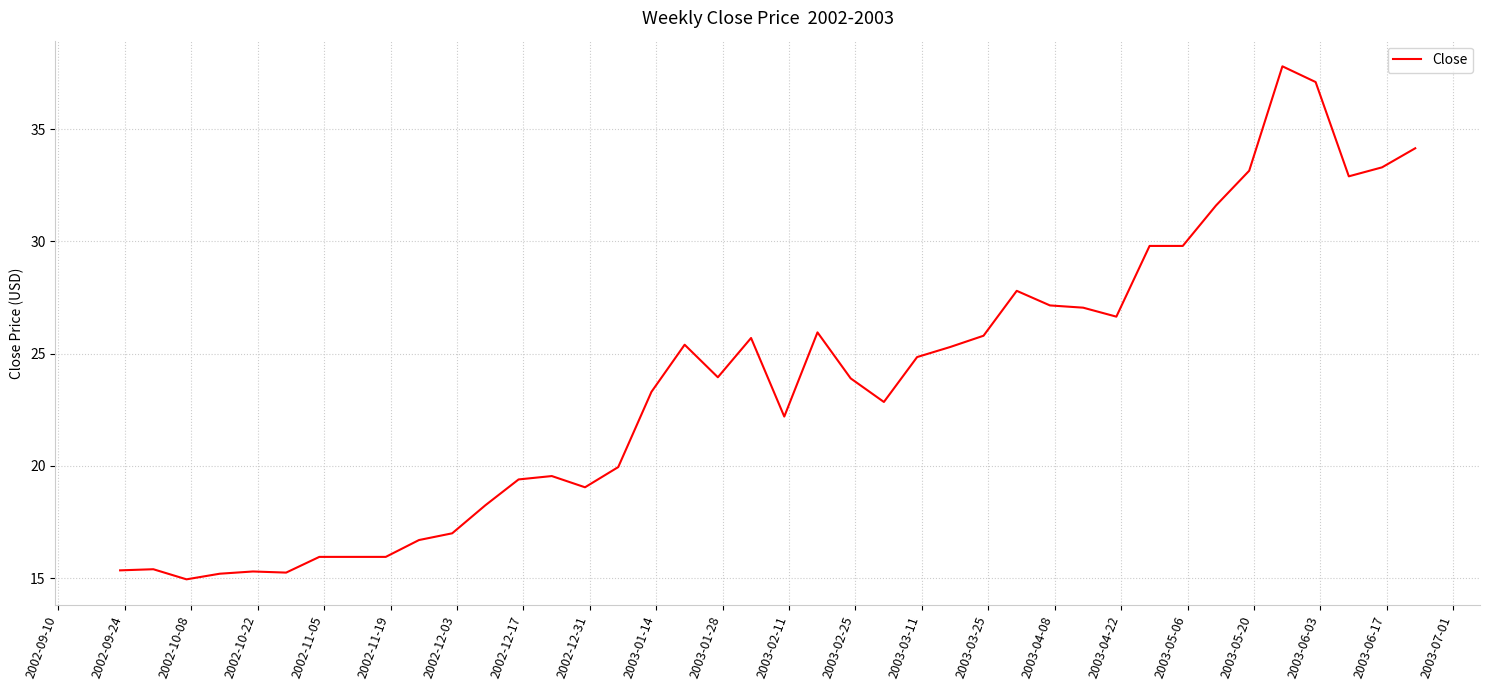

What is the value of the 38th point from the left?

32.9